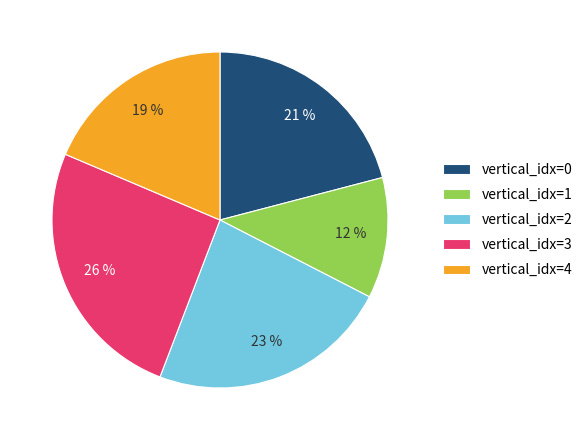

How many segments does this pie chart have?

5